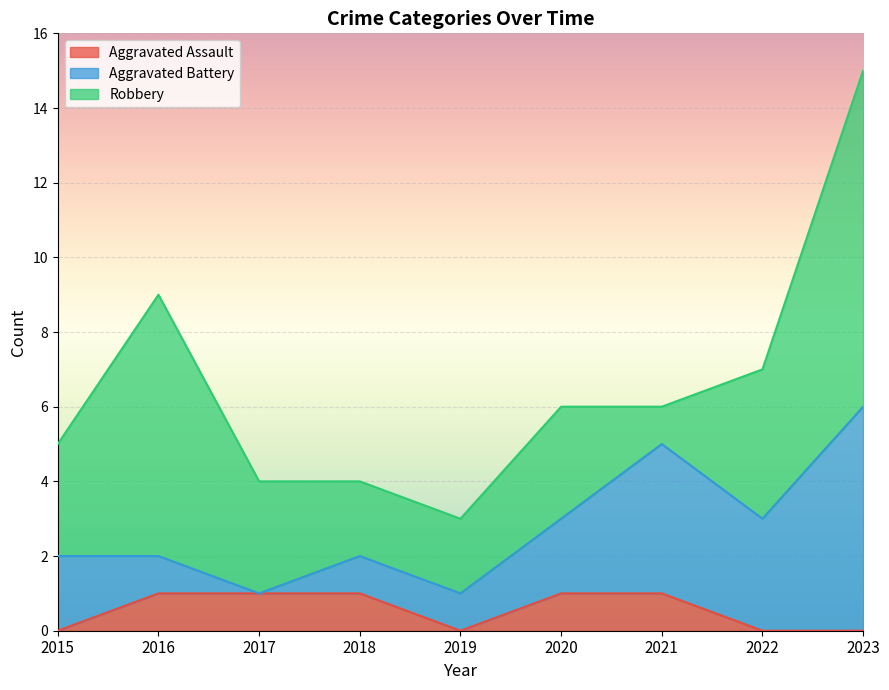

Reading left to right, transcribe all the data shown in this chart.

Aggravated Assault: 0	1	1	1	0	1	1	0	0
Aggravated Battery: 2	1	0	1	1	2	4	3	6
Robbery: 3	7	3	2	2	3	1	4	9